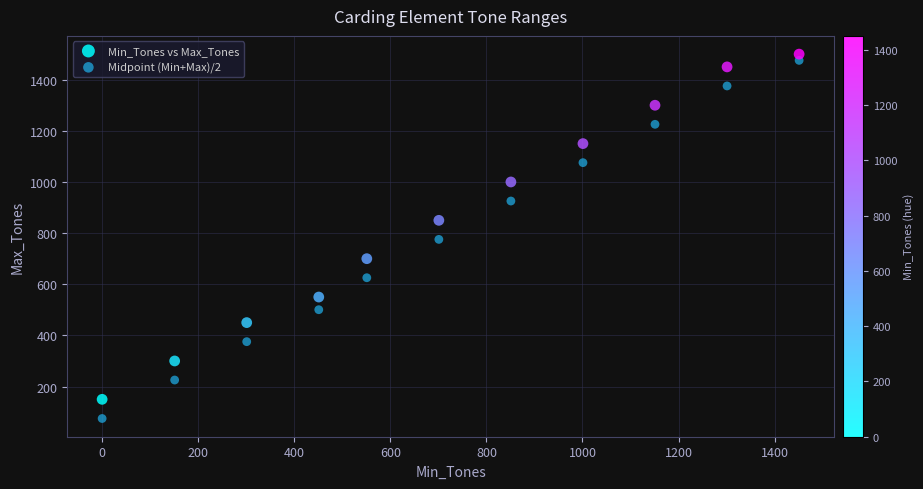

Which series has the largest Y range (max minus min)?

Midpoint (Min+Max)/2